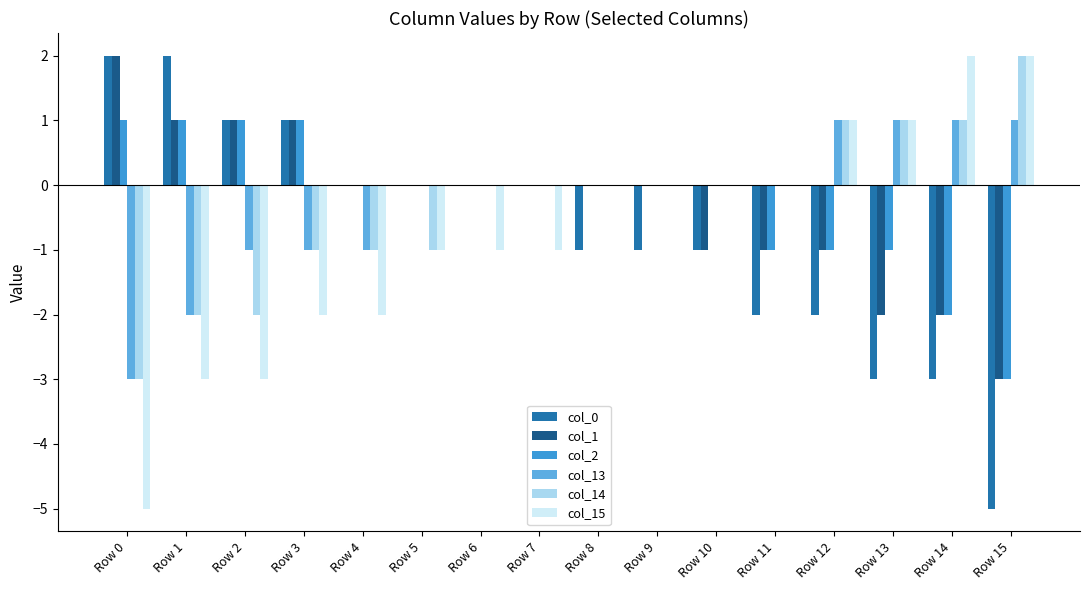

How many col_2 values are between -1 and 1?

14